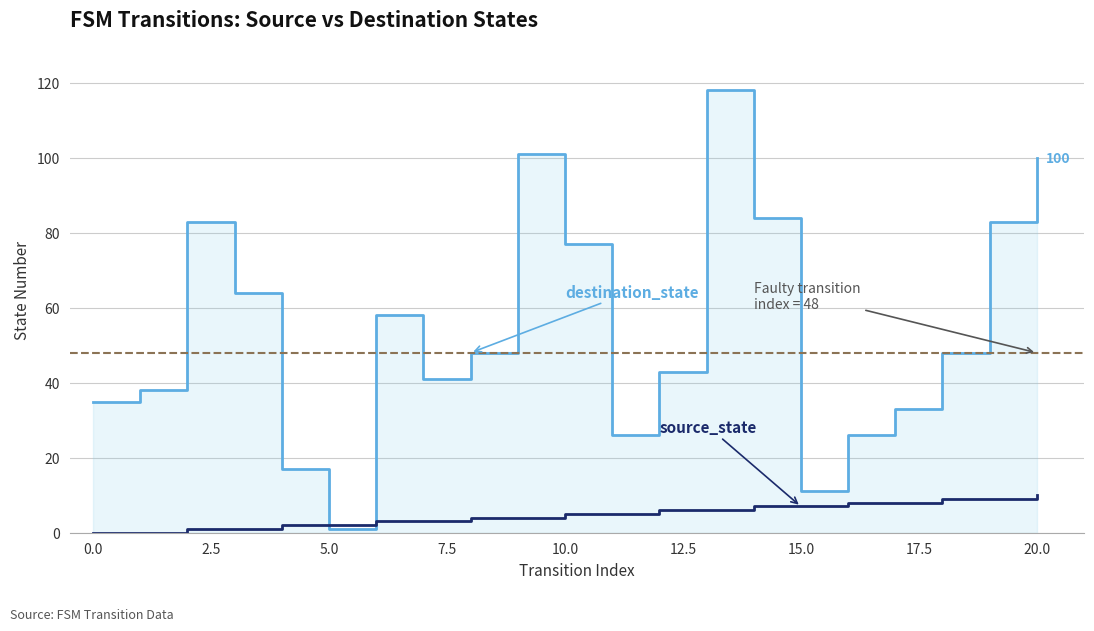

Which series has the largest total across all categories?

destination_state